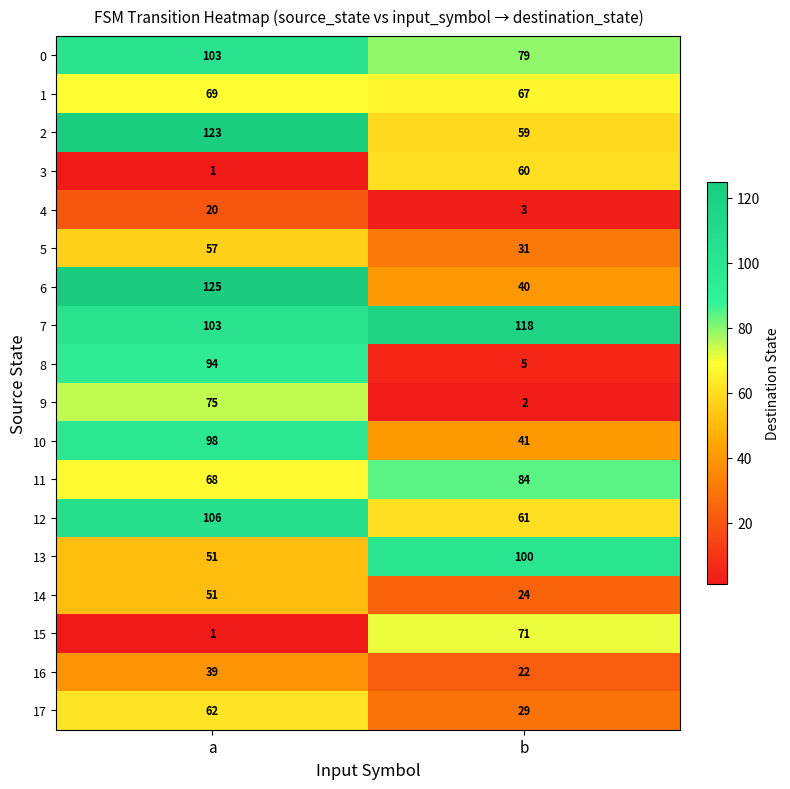

Which series has the largest total across all categories?

7